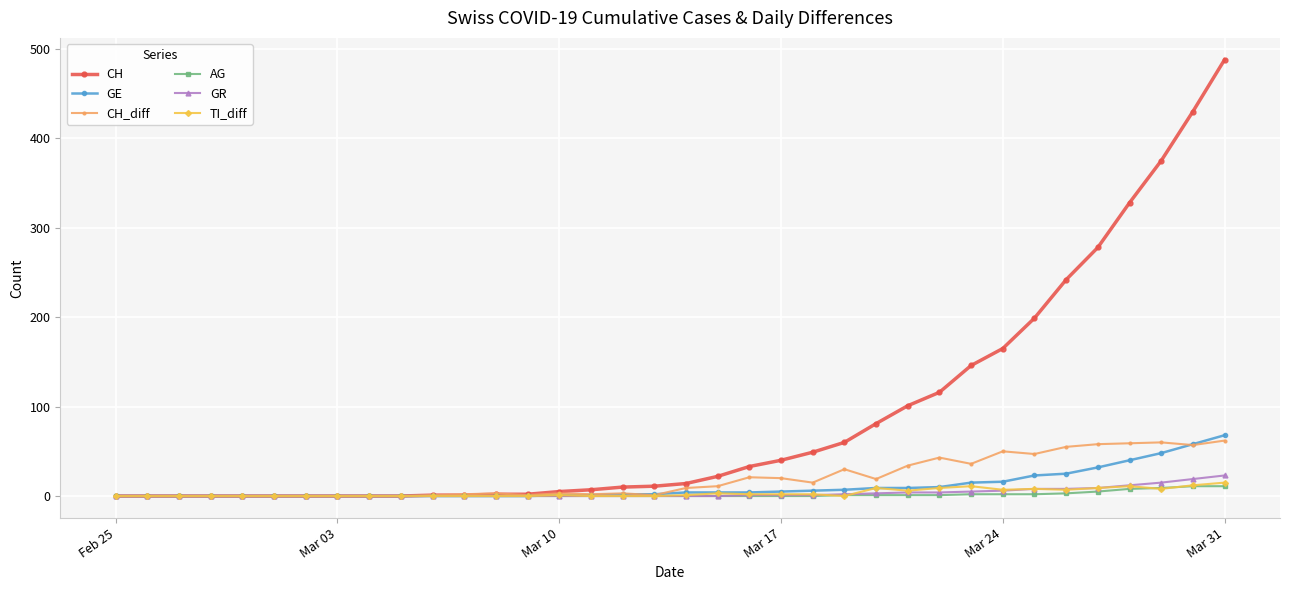

What is the sum of all GR values?

121